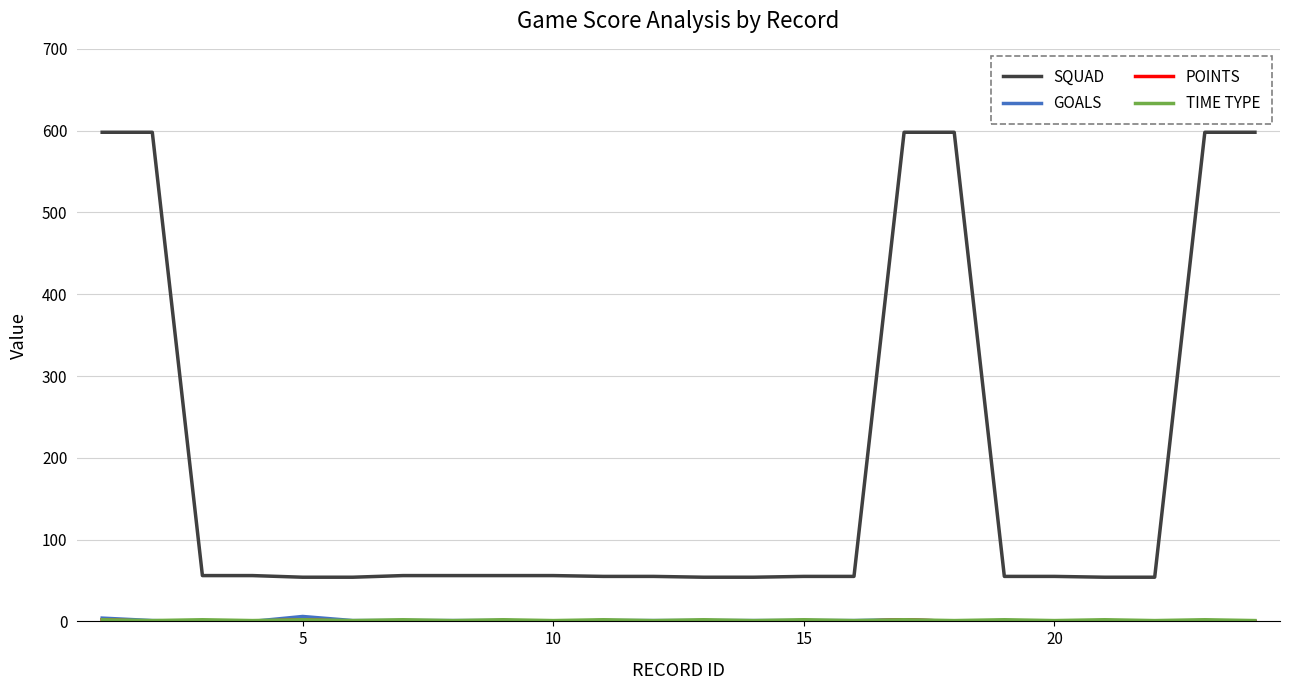

What is the greatest value displayed?

598